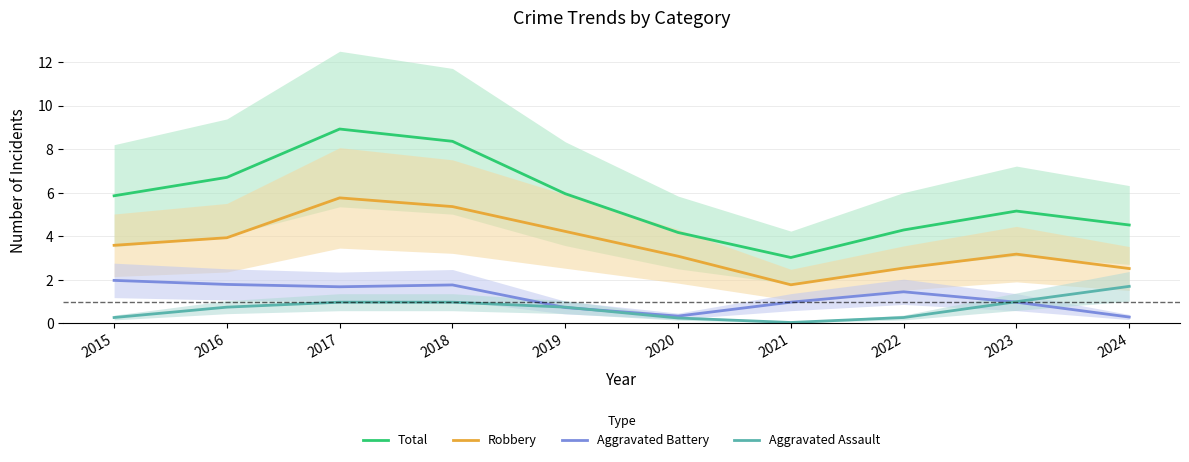

Count the number of categories in the chart.

10